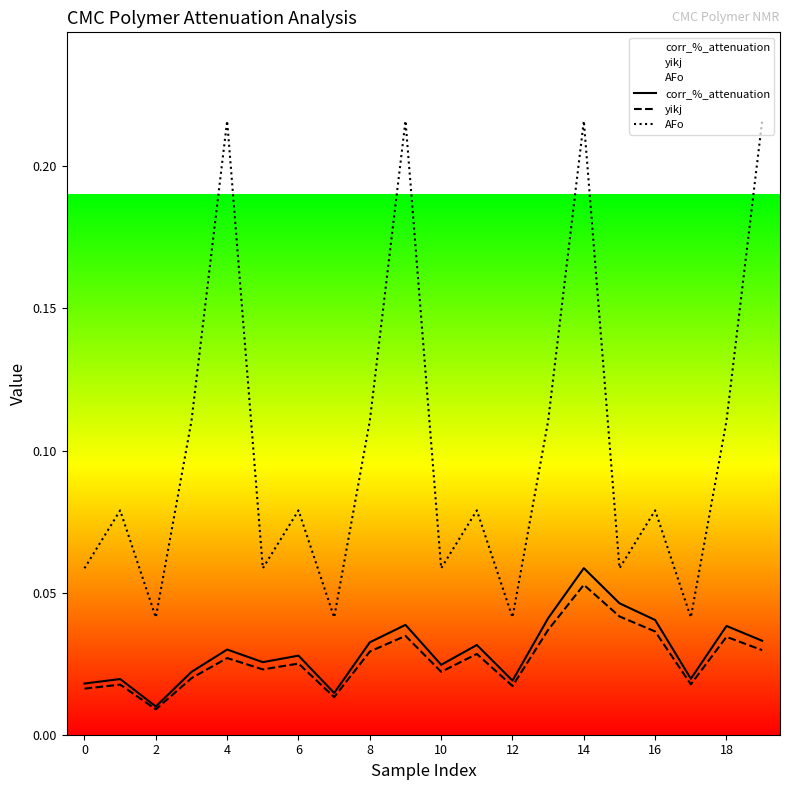

The AFo series shows 0.1 at 15. True or false?

True